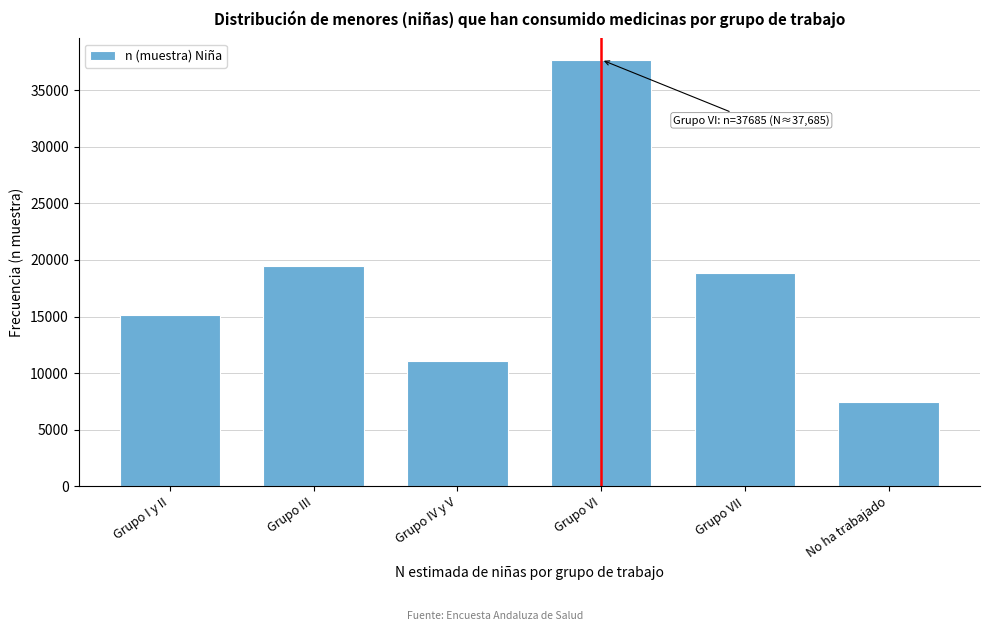

Reading right to left, extract all data points from this chart.

7484	18853	37685	11110	19430	15171